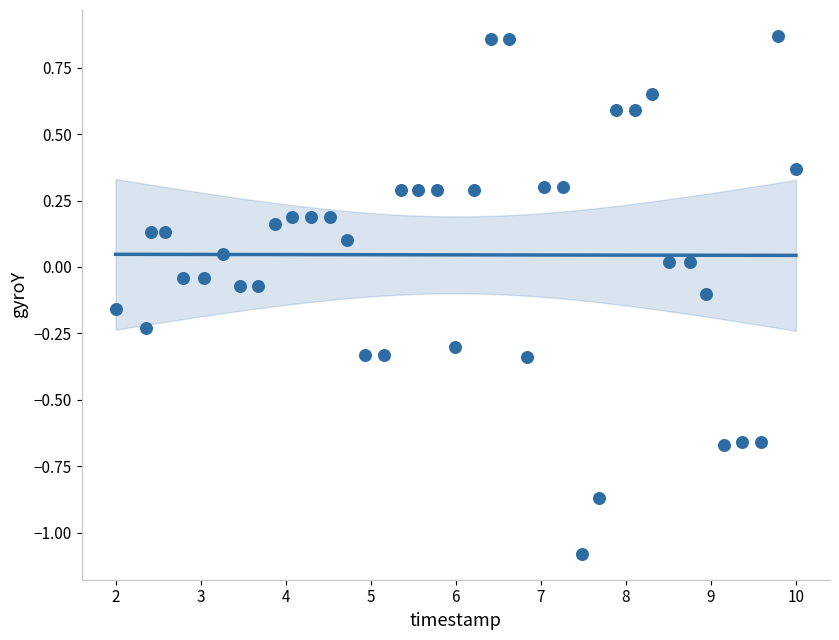

What is the range of X values (max minus min)?

8.0